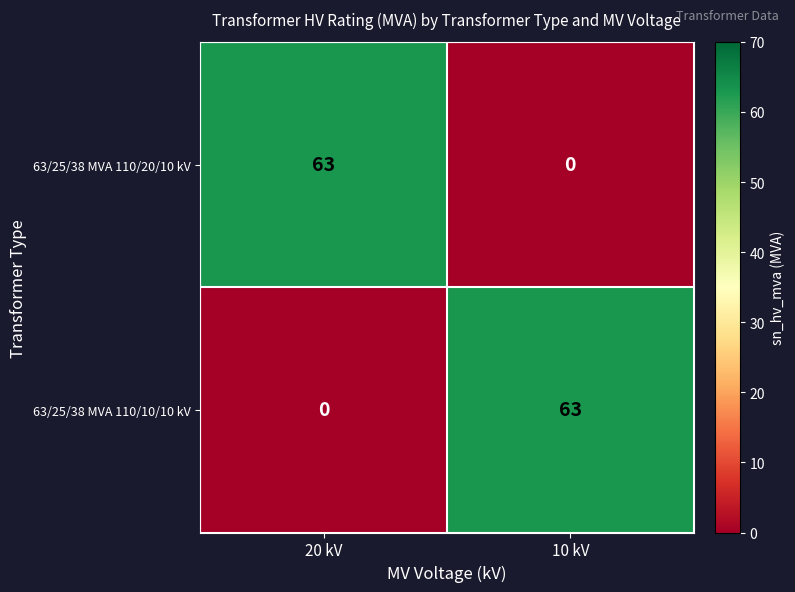

What is the total value across all series at 20 kV?

63